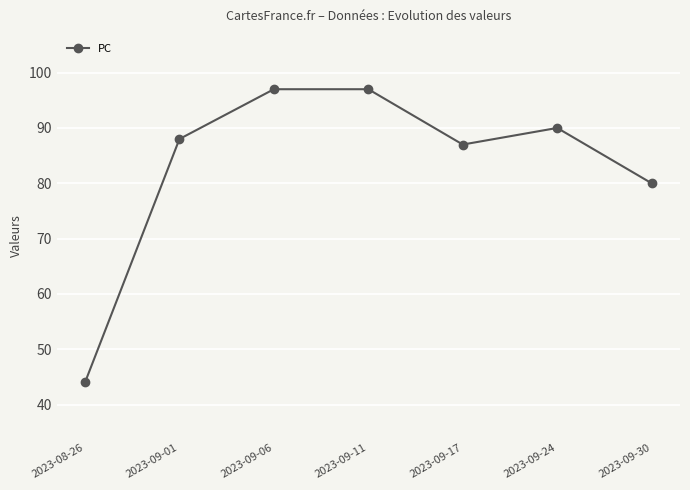

What is the approximate value at 2023-09-01?

88